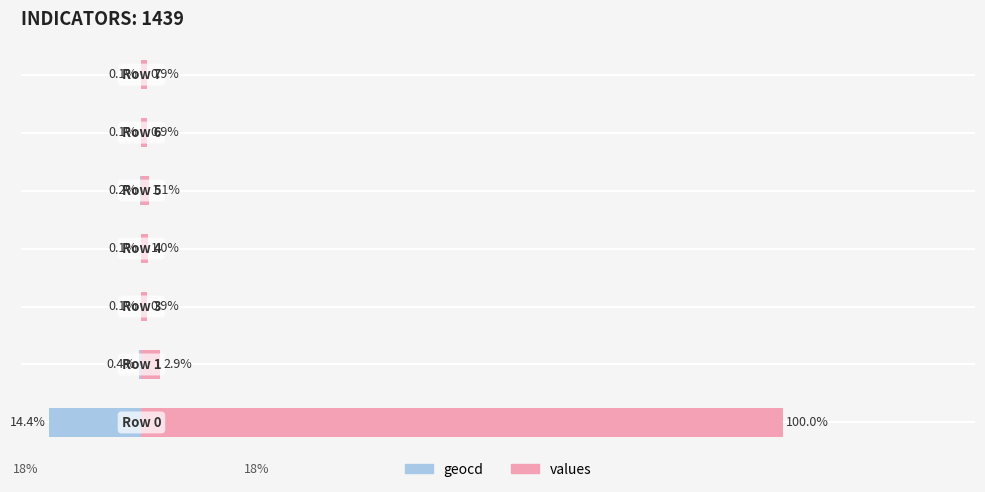

Which series has the largest total across all categories?

values